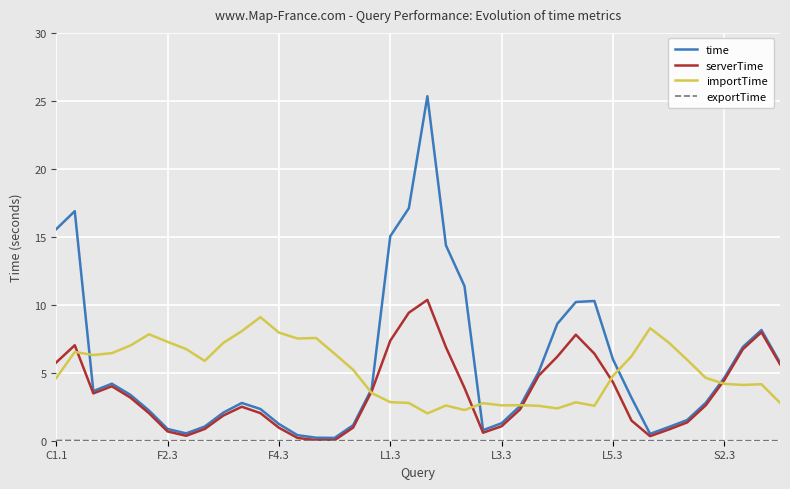

Which series has the widest spread of values?

time